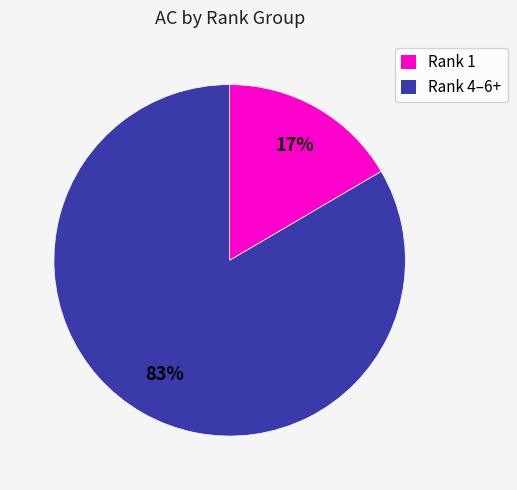

Between Rank 4–6+ and Rank 1, which is larger?

Rank 4–6+